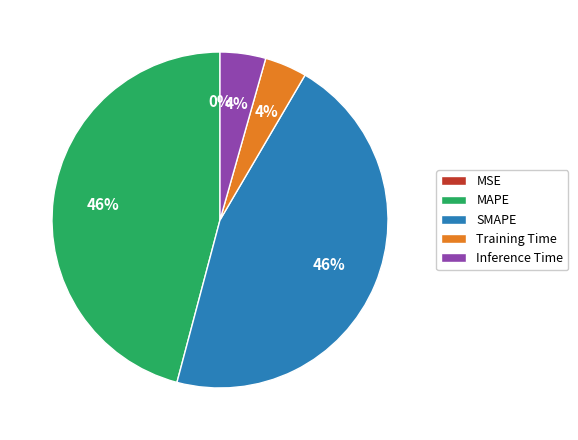

To the nearest percent, what is the average slice percentage?

20%